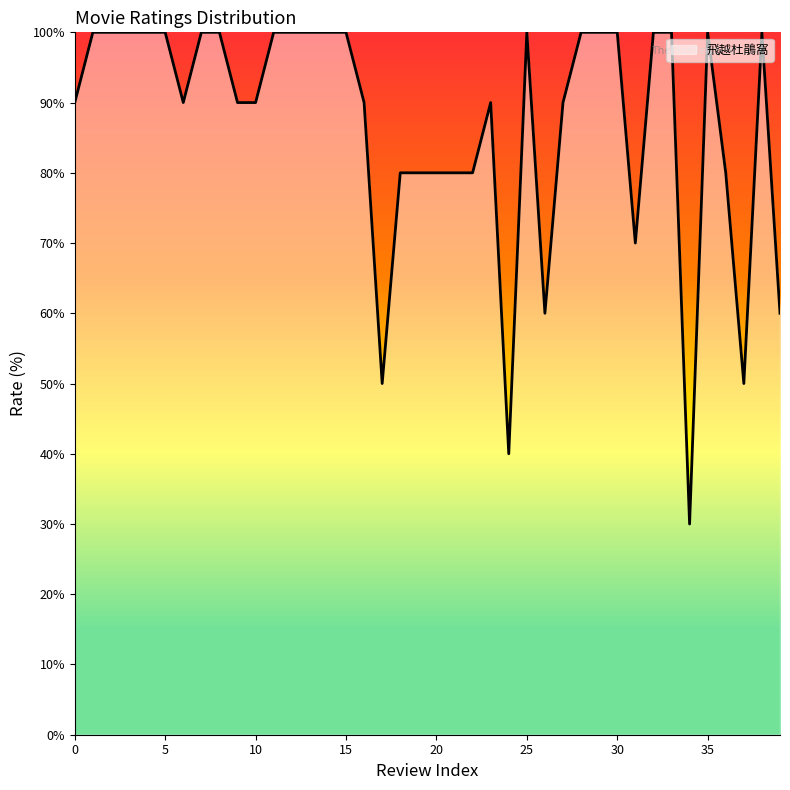

What is the maximum value shown in the chart?

100